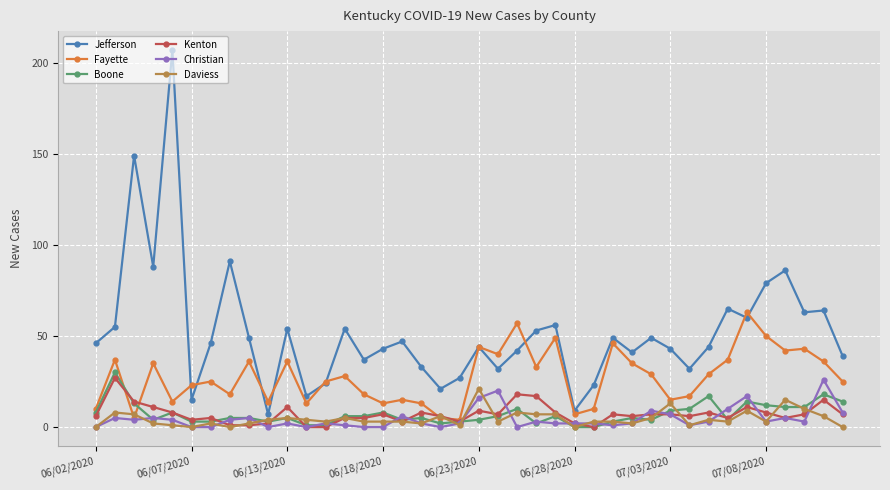

What is the value of the Christian point at the 18th from the left?

2